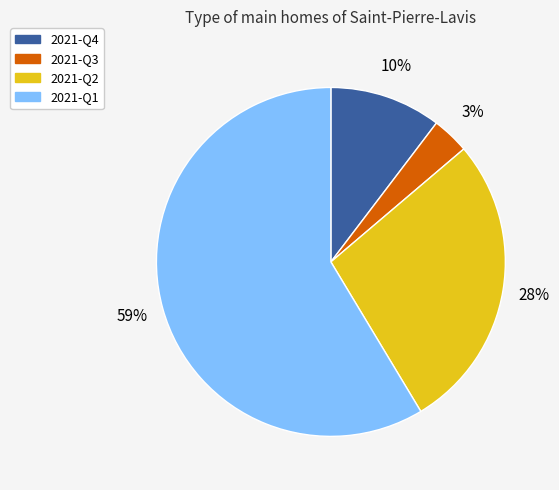

Which category has the biggest portion of the pie?

2021-Q1